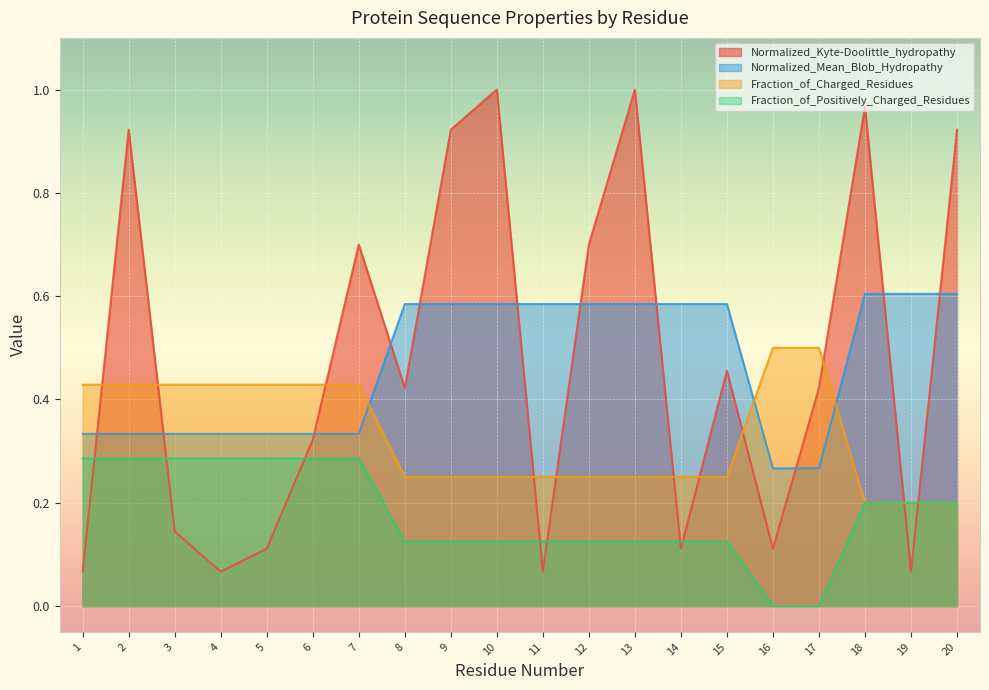

Count the number of data series in this chart.

4